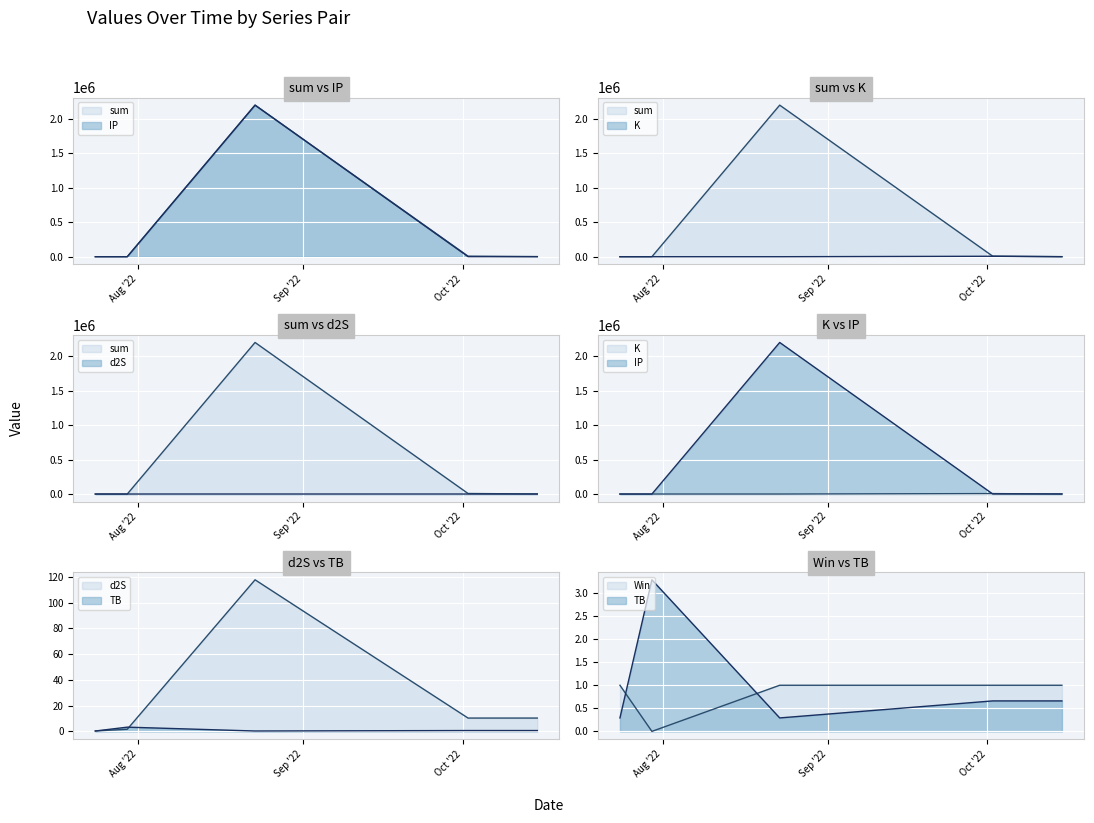

What is the difference between the second highest and minimum values in the sum series?

7850.2